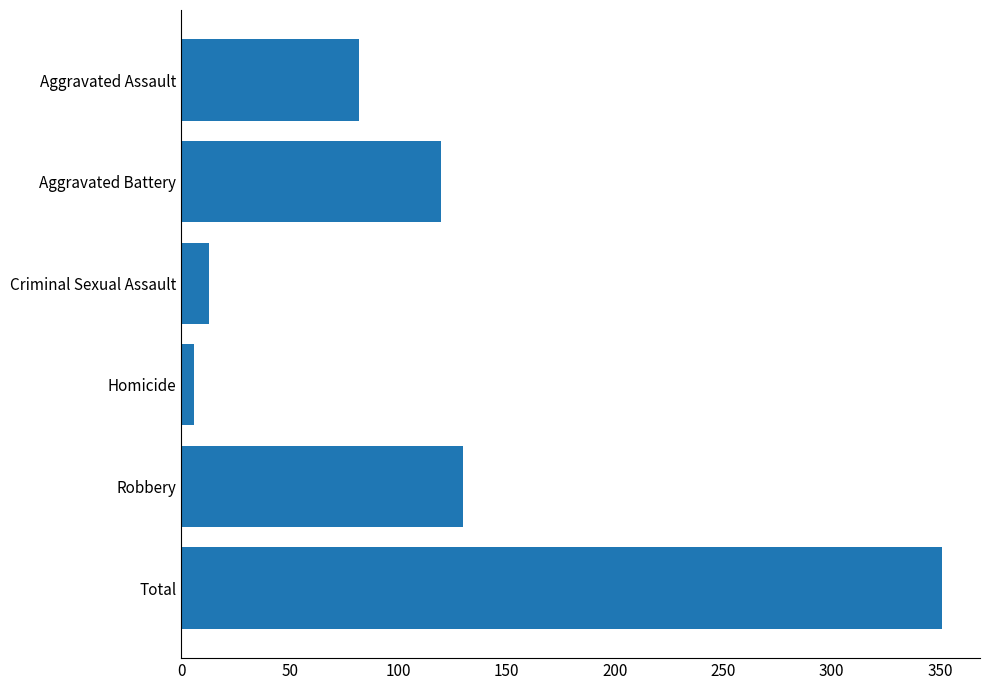

What is the approximate value at Aggravated Assault, to the nearest 5?

80